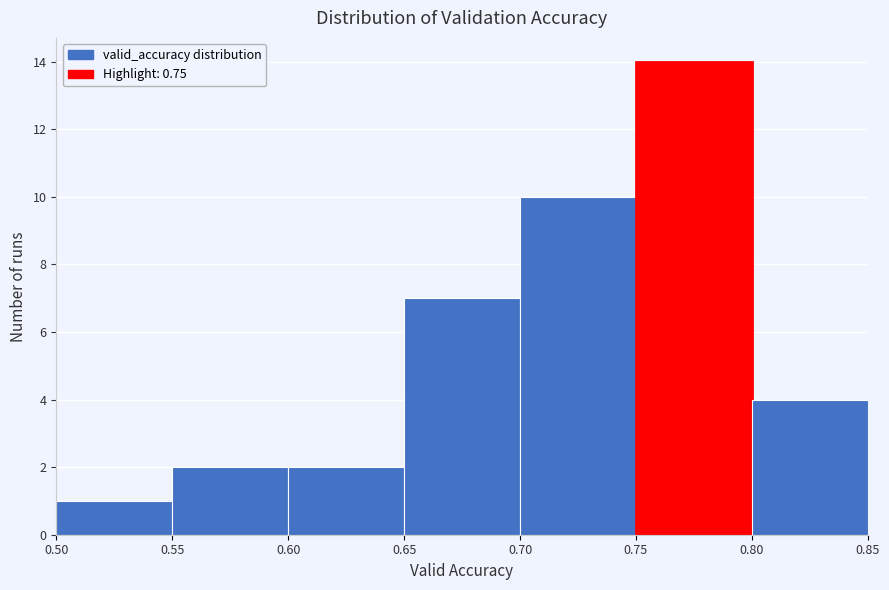

Which range on the x-axis has the tallest bar?

0.75 to 0.80